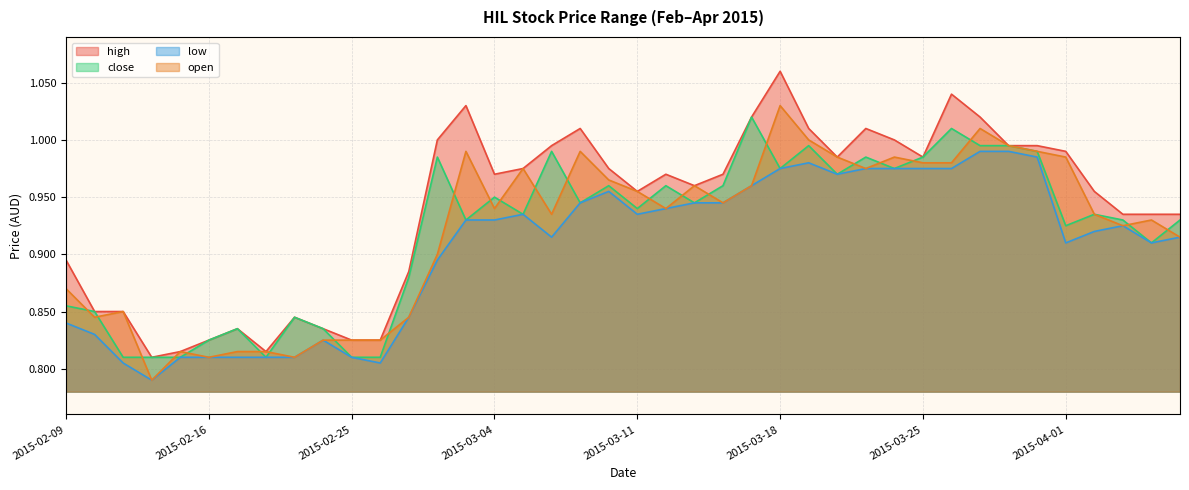

What is the sum of all close values?

36.8